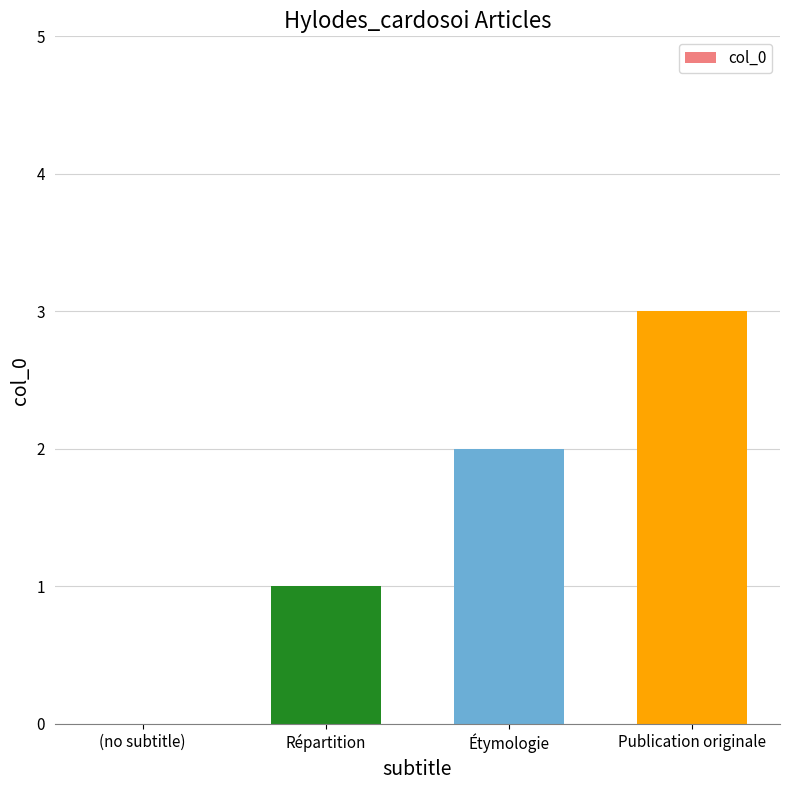

What value does the data have at Étymologie?

2